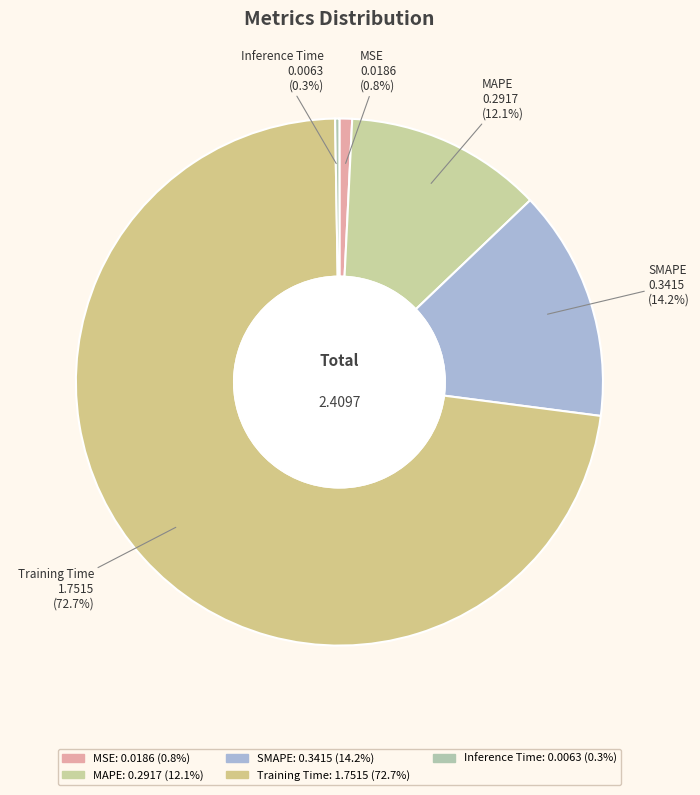

What is the largest slice in the pie chart?

Training Time